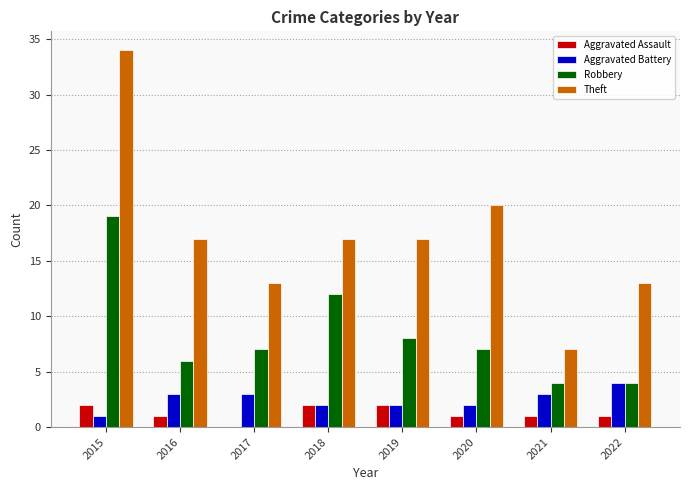

Are the bars grouped side by side (vs. stacked)?

Yes